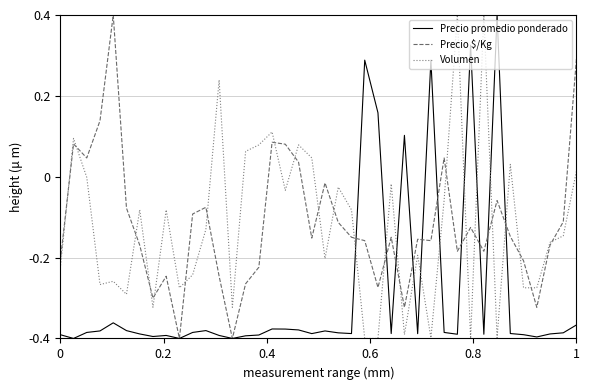

How many times do Precio promedio ponderado and Volumen cross each other?

10